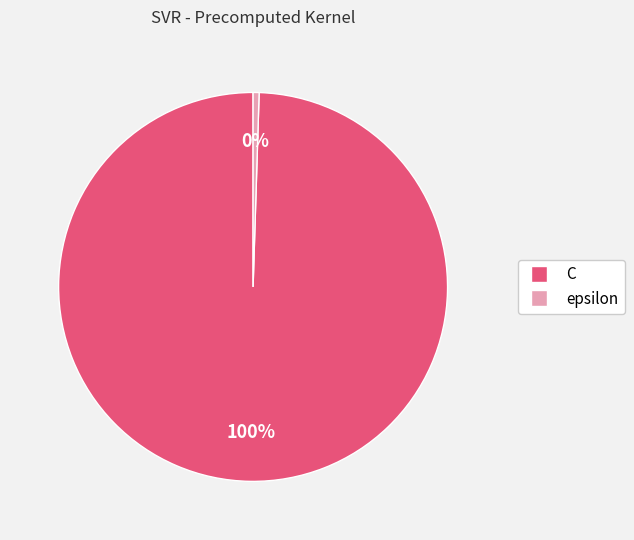

Which has a higher value, C or epsilon?

C